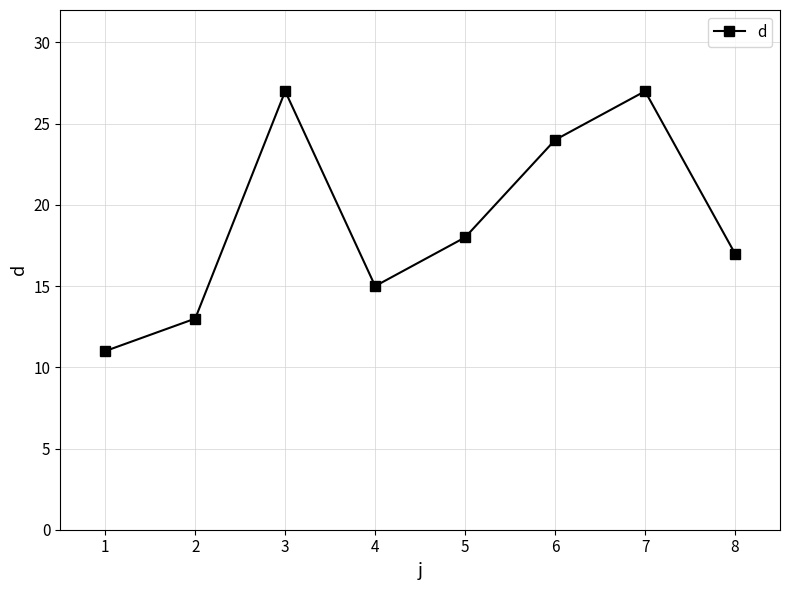

What is the sum of all values?

152